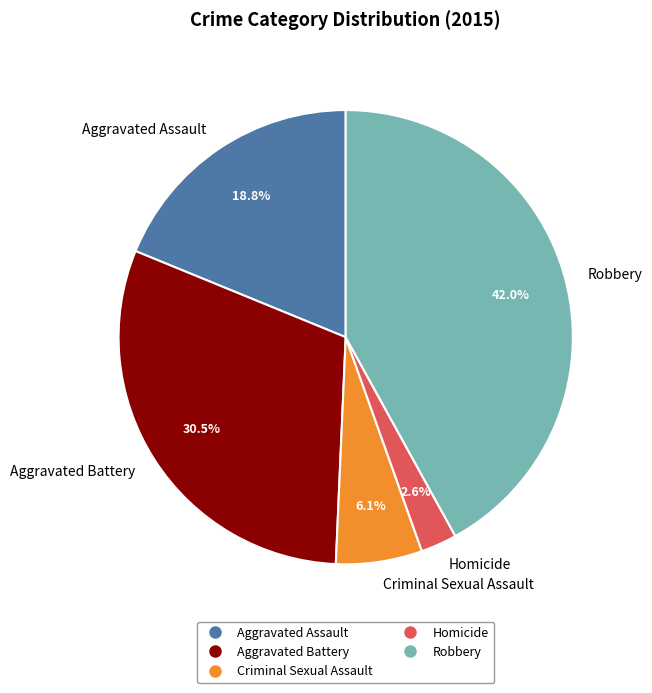

Is it true that Homicide is 3% of the pie?

True